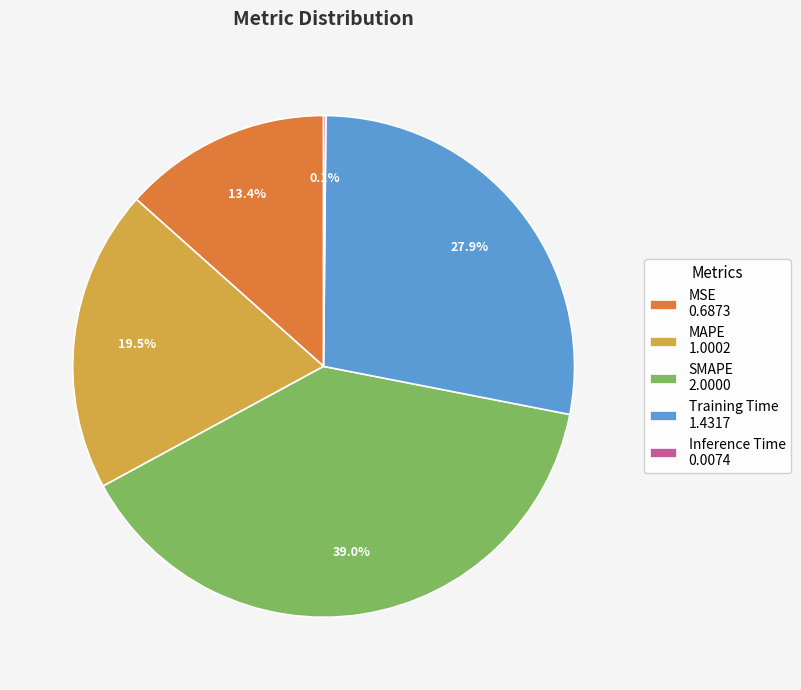

Which category has the biggest portion of the pie?

SMAPE